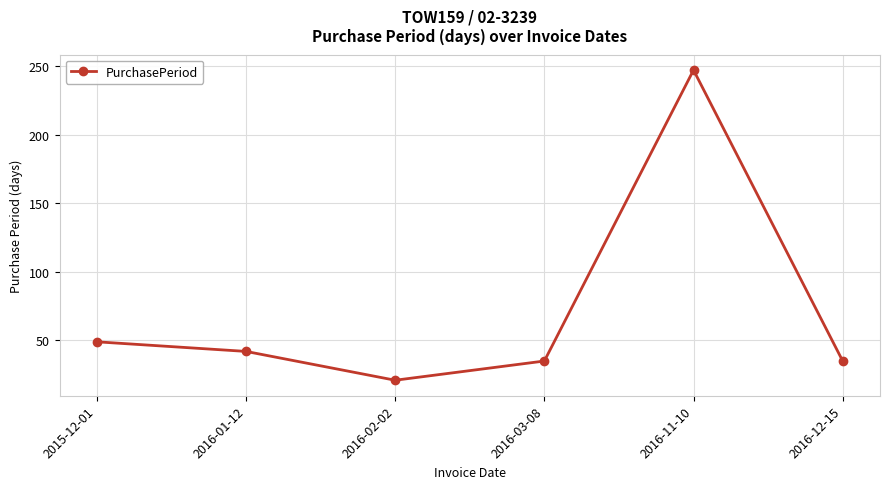

How many lines are shown in the chart?

1